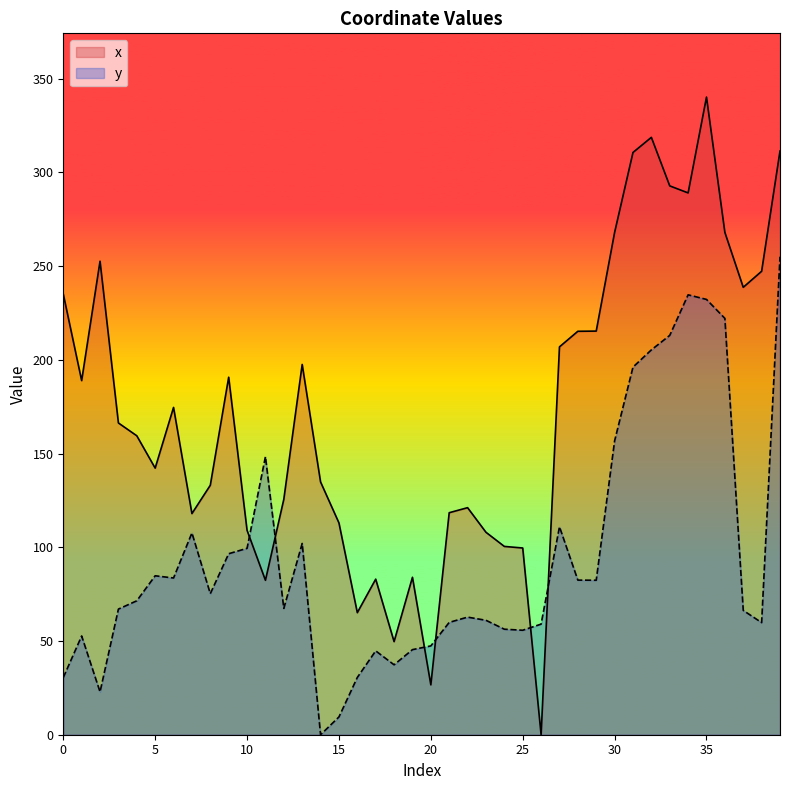

What is the difference between the maximum and minimum values in the x series?

340.1